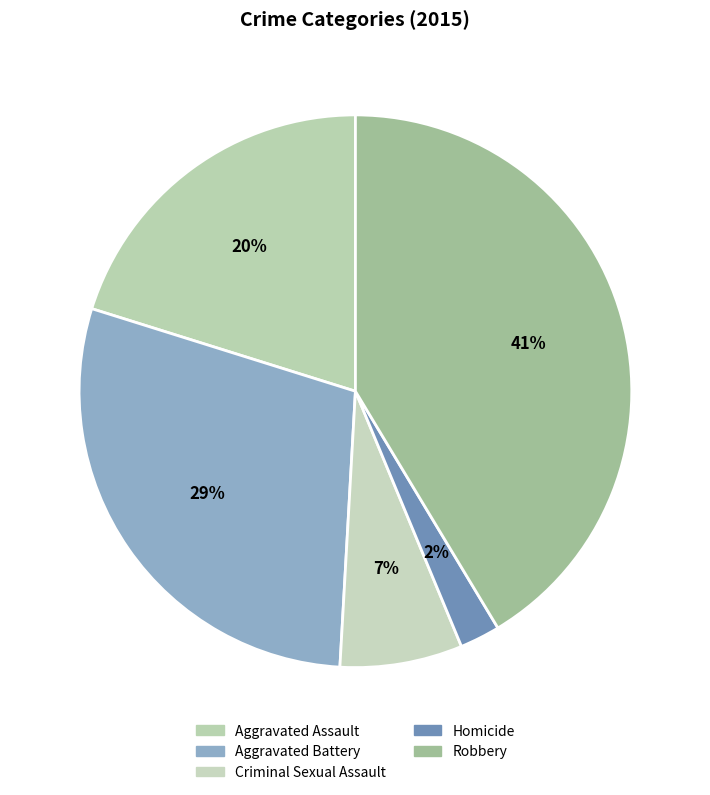

Is it true that Criminal Sexual Assault is 7% of the pie?

True